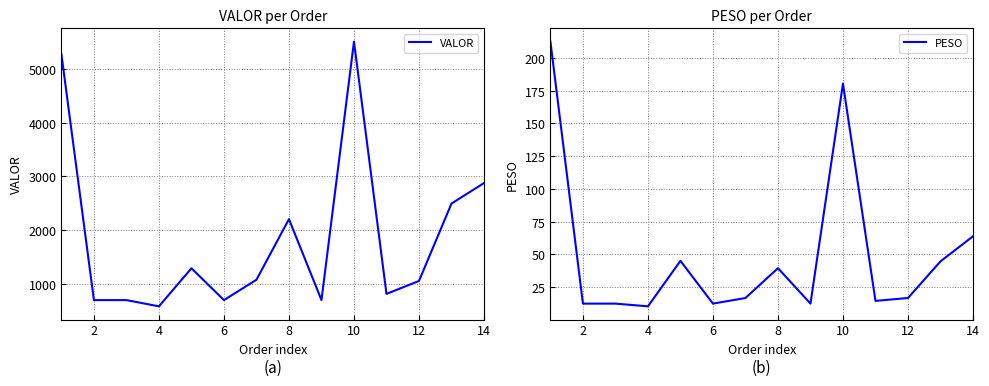

What is the sum of all PESO values?

694.4